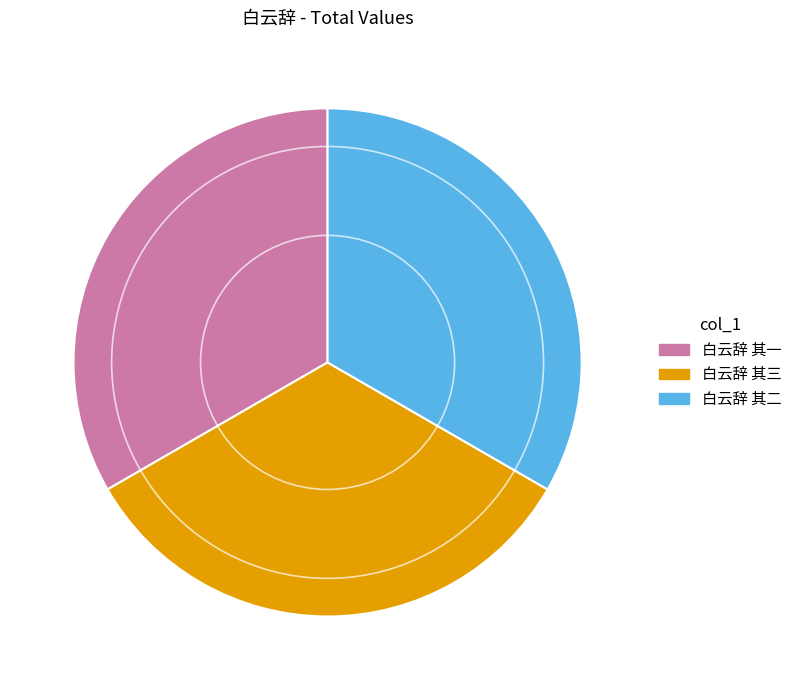

Is 白云辞 其二 the majority of the pie?

No